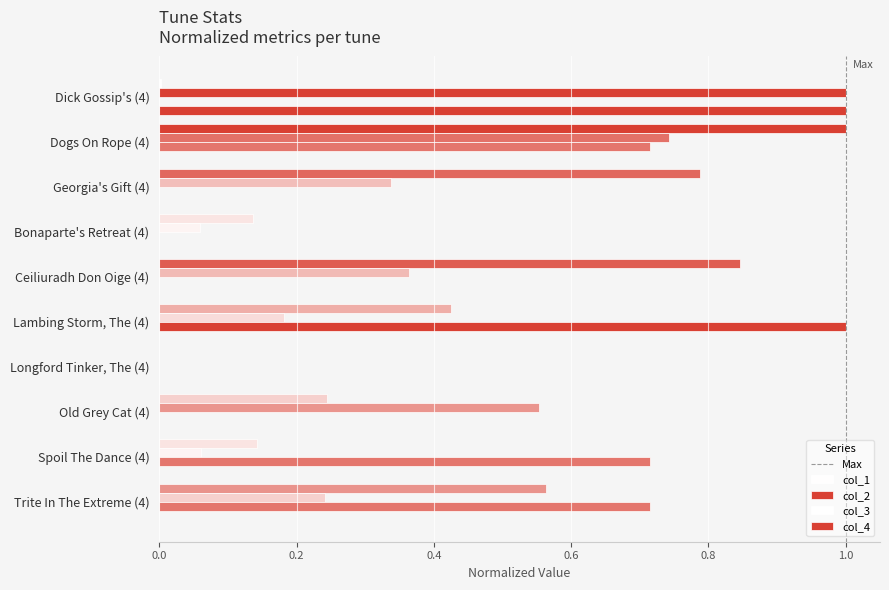

What is the spread (max minus min) of values at Dogs On Rope (4)?

1.0